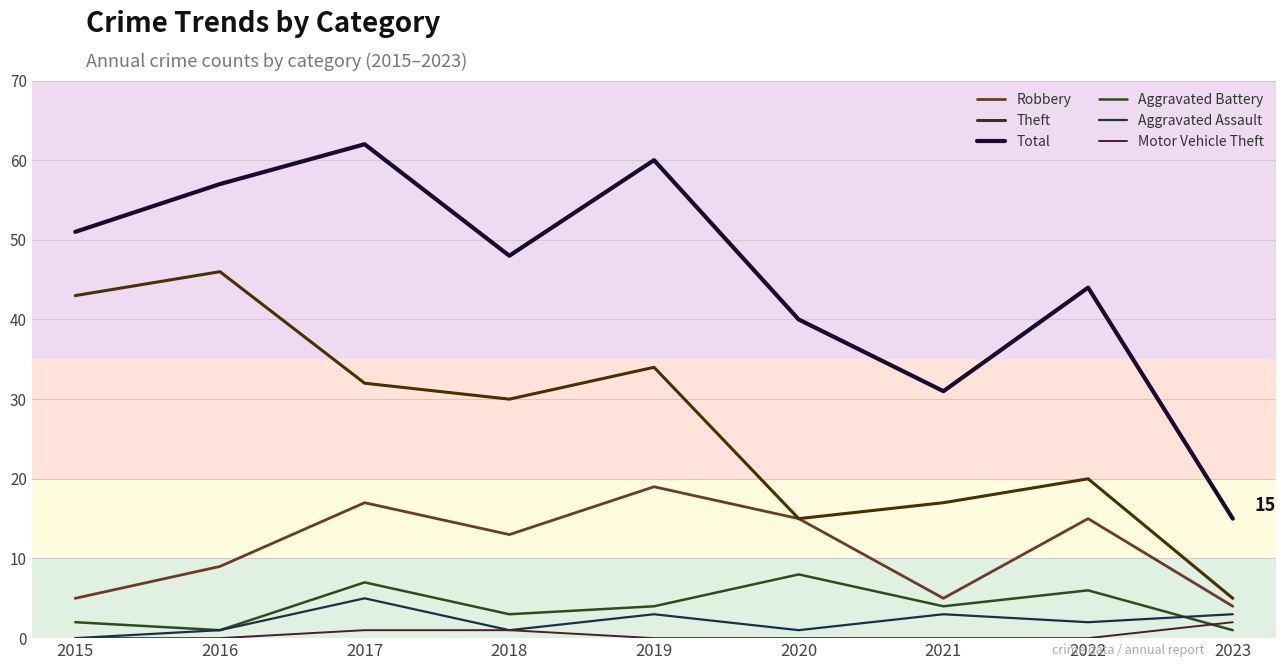

Which series has the largest range (max minus min)?

Total